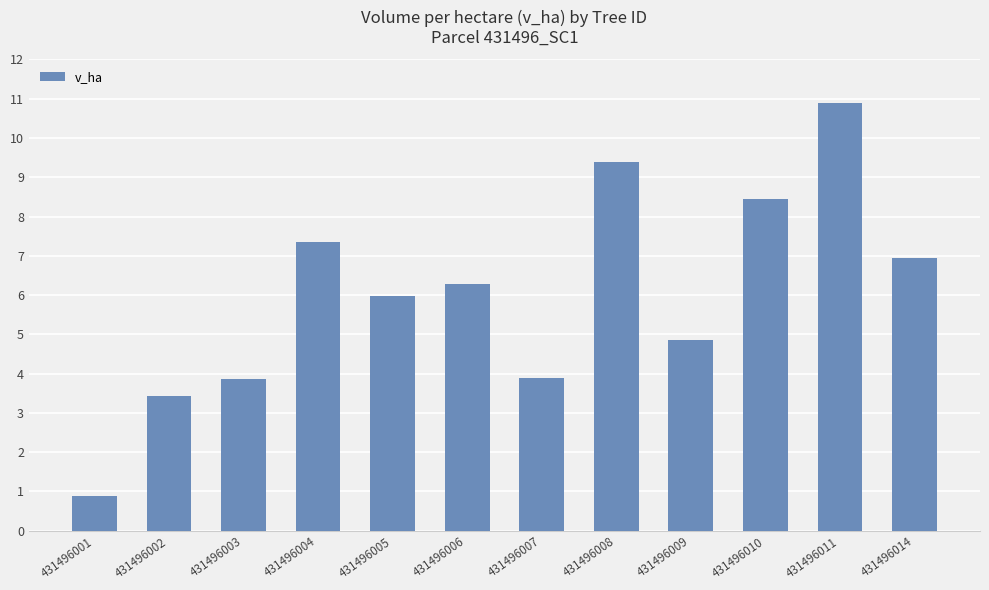

What is the value of the 1st bar from the left?

0.9